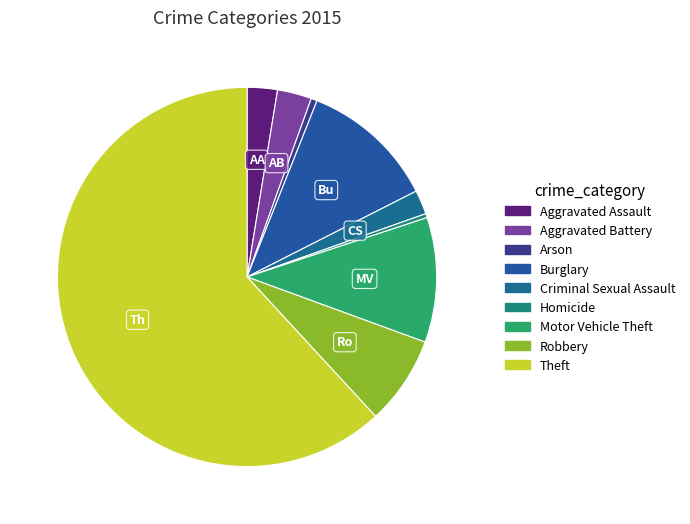

Is it true that Aggravated Assault is 3% of the pie?

True